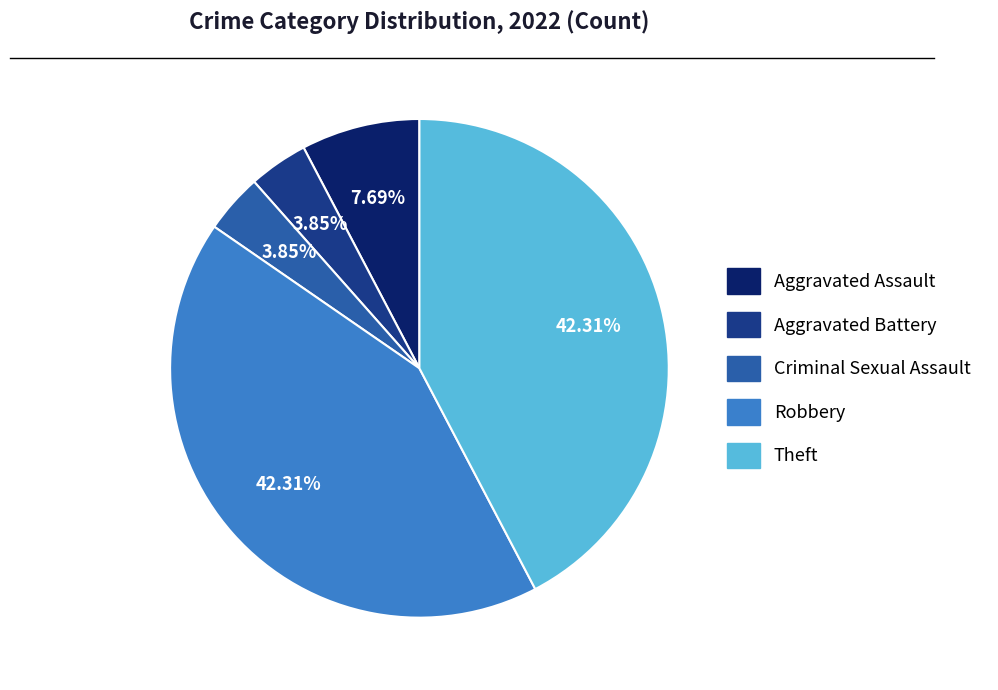

What percentage is the Robbery slice, to the nearest percent?

42%